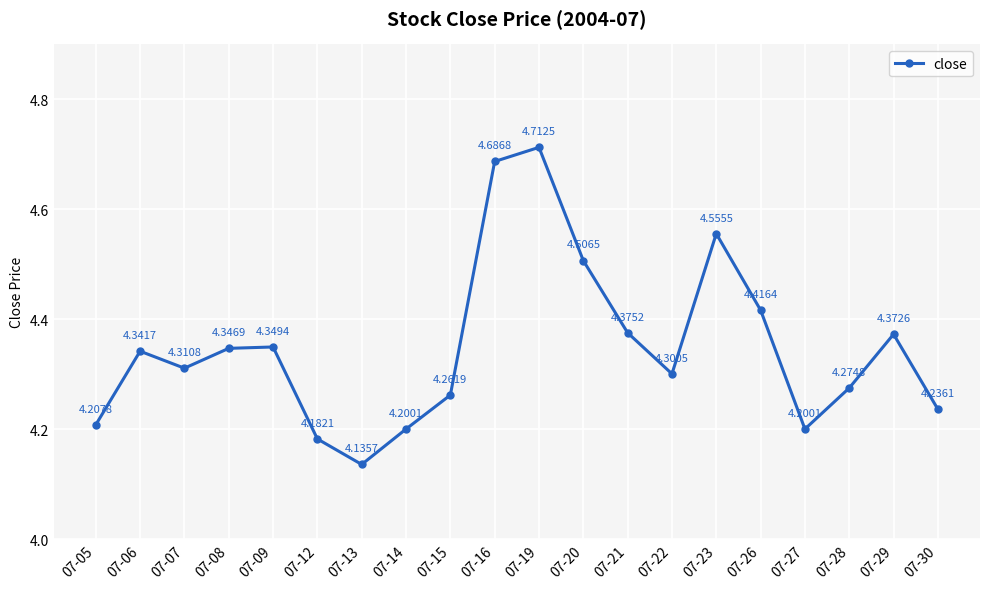

Does the chart display data point markers on the line(s)?

Yes